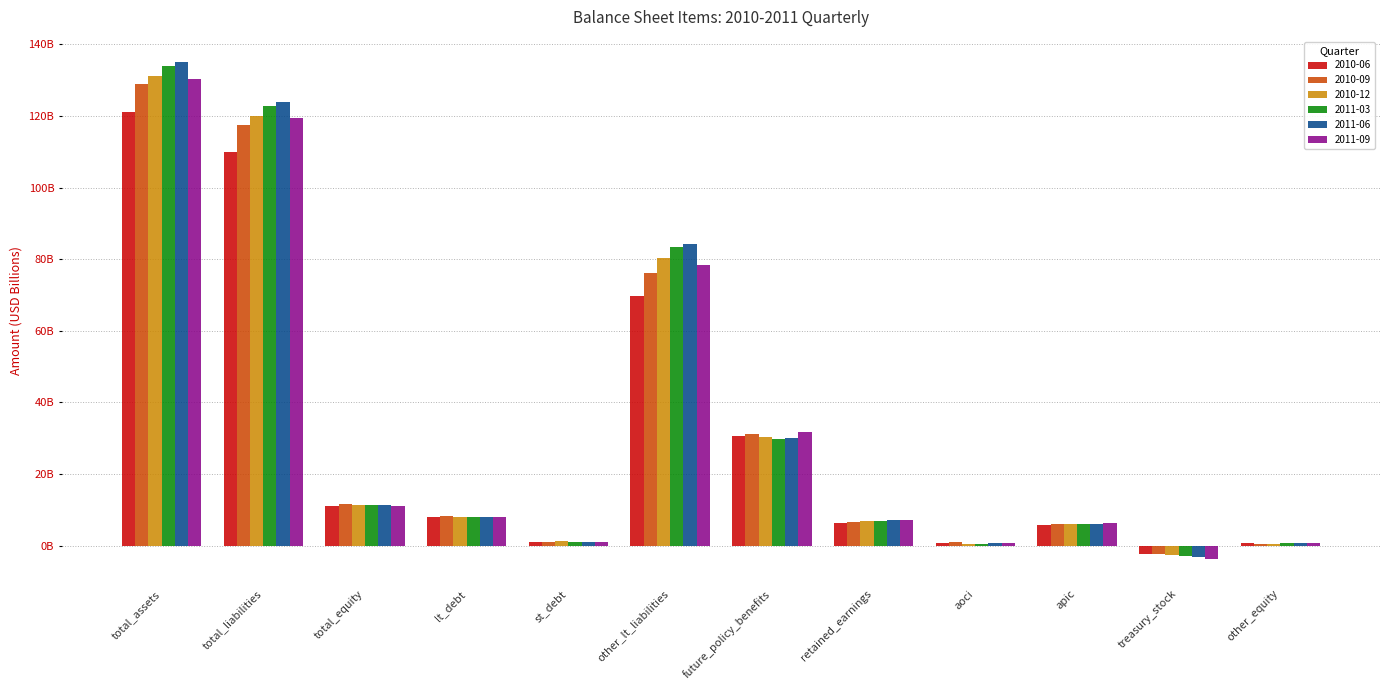

Which series has the largest total across all categories?

2011-06